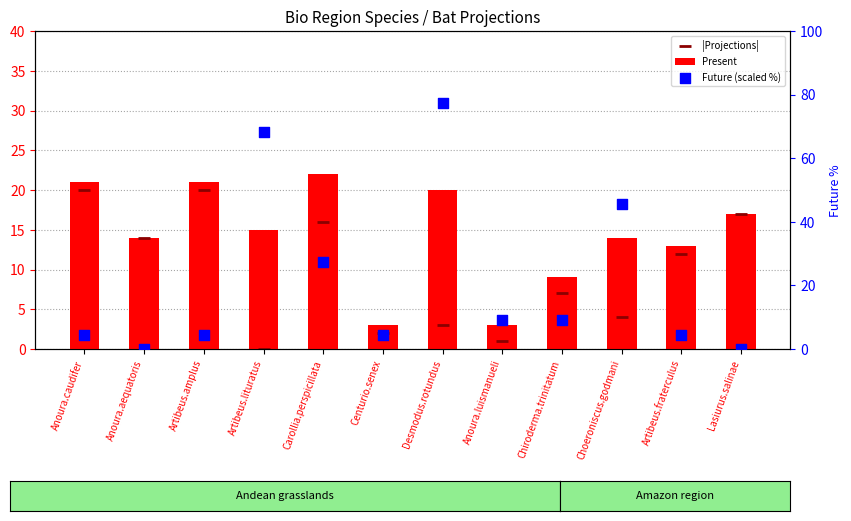

Which series has the largest Y range (max minus min)?

Future (scaled %)